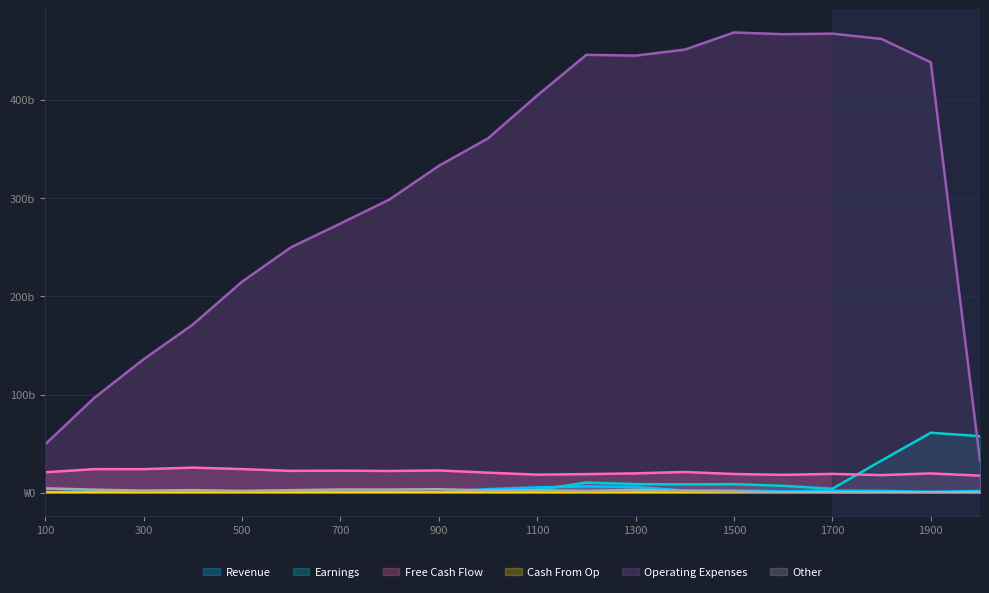

Count the number of categories in the chart.

20